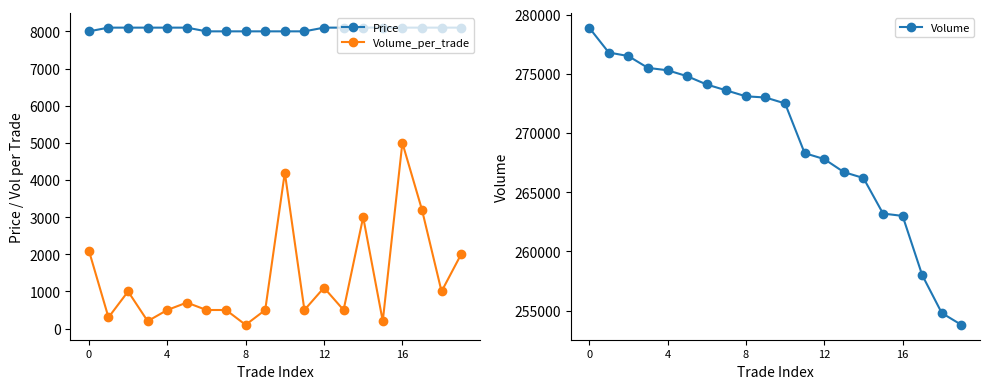

Reading left to right, list all the values displayed in this chart.

Price: 8000	8100	8100	8100	8100	8100	8000	8000	8000	8000	8000	8000	8100	8100	8100	8100	8100	8100	8100	8100
Volume_per_trade: 2100	300	1000	200	500	700	500	500	100	500	4200	500	1100	500	3000	200	5000	3200	1000	2000
Volume: 278900	276800	276500	275500	275300	274800	274100	273600	273100	273000	272500	268300	267800	266700	266200	263200	263000	258000	254800	253800